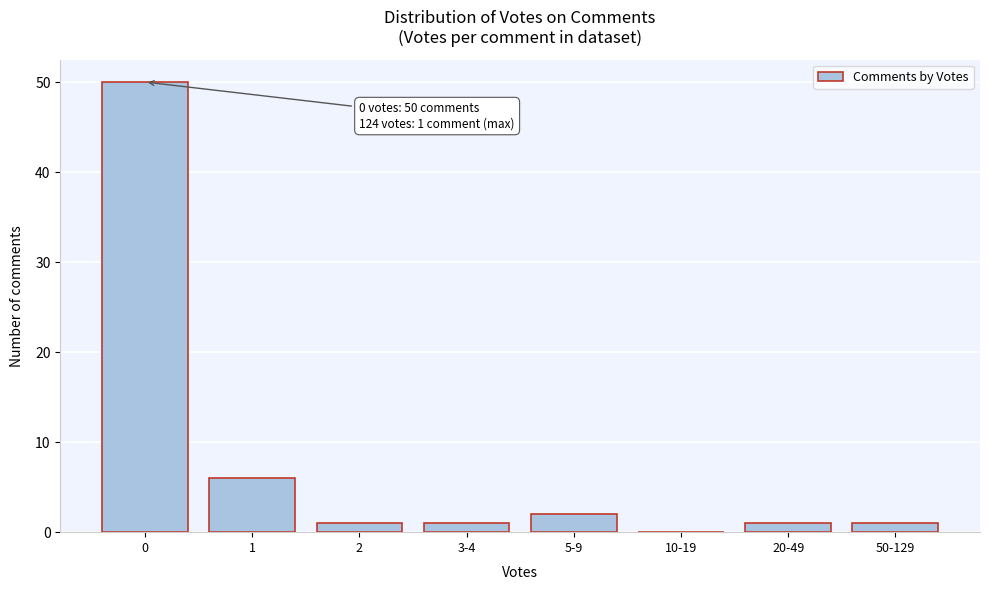

Reading right to left, transcribe all the data shown in this chart.

50-129=1	20-49=1	10-19=0	5-9=2	3-4=1	2=1	1=6	0=50